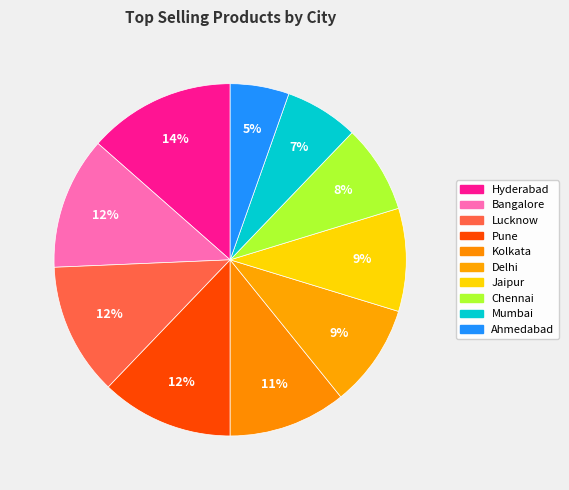

Does any single category account for the majority?

No